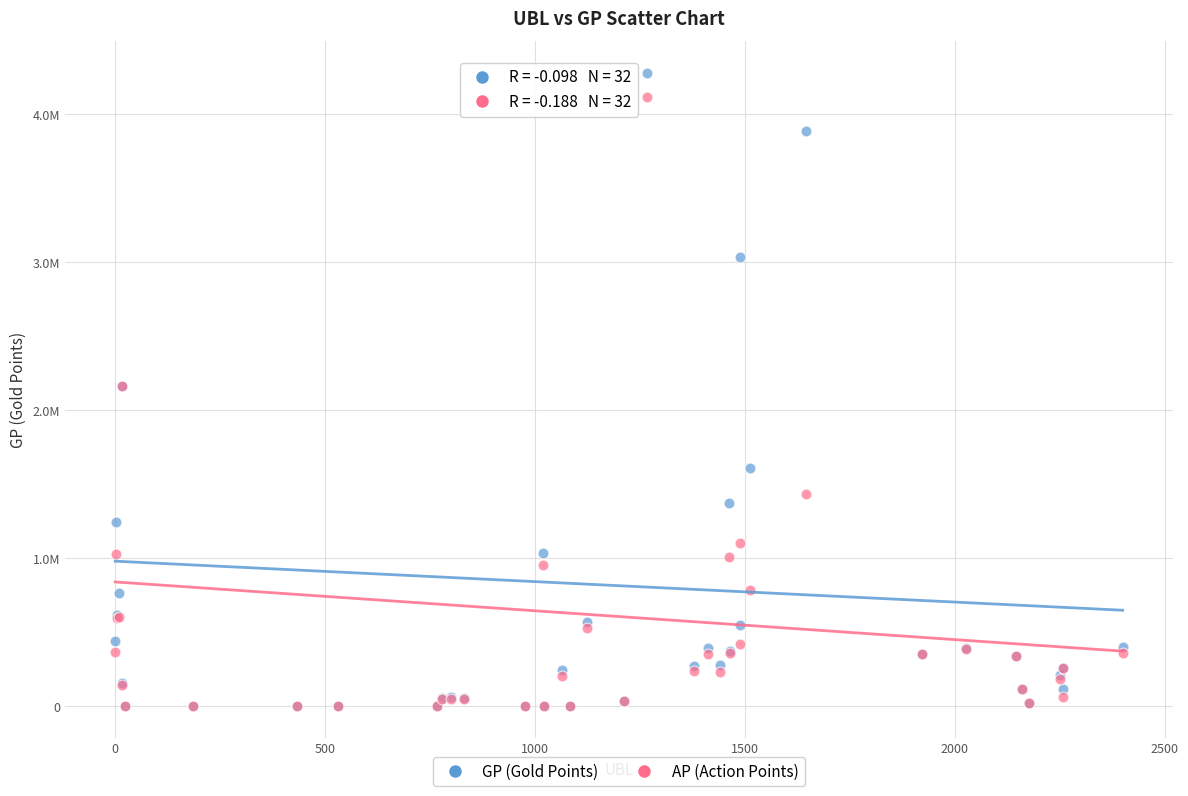

What are all the series names shown in the legend?

GP (Gold Points), AP (Action Points)